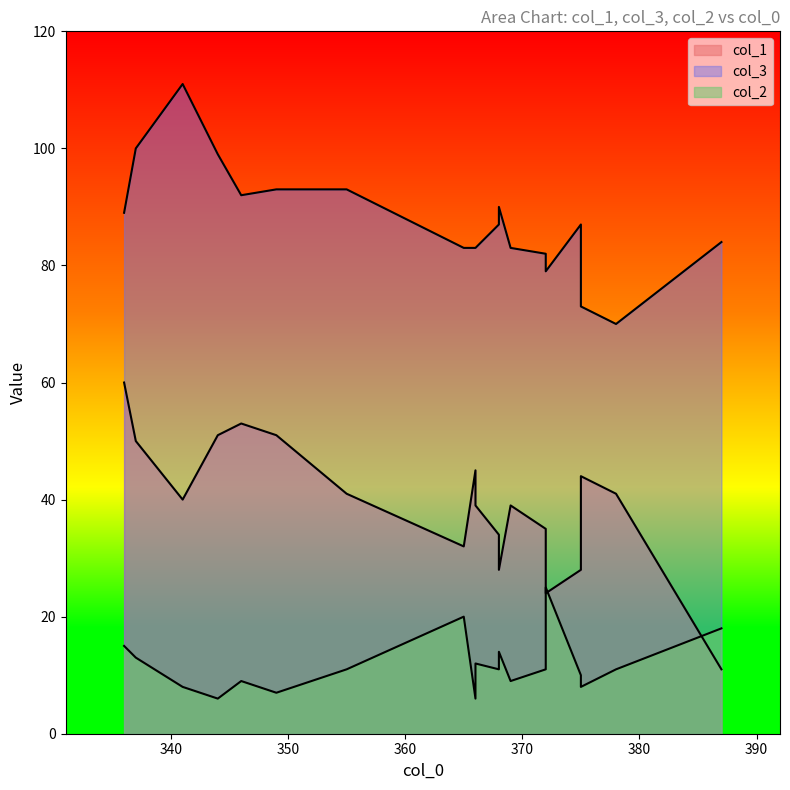

Which series has the largest range (max minus min)?

col_1